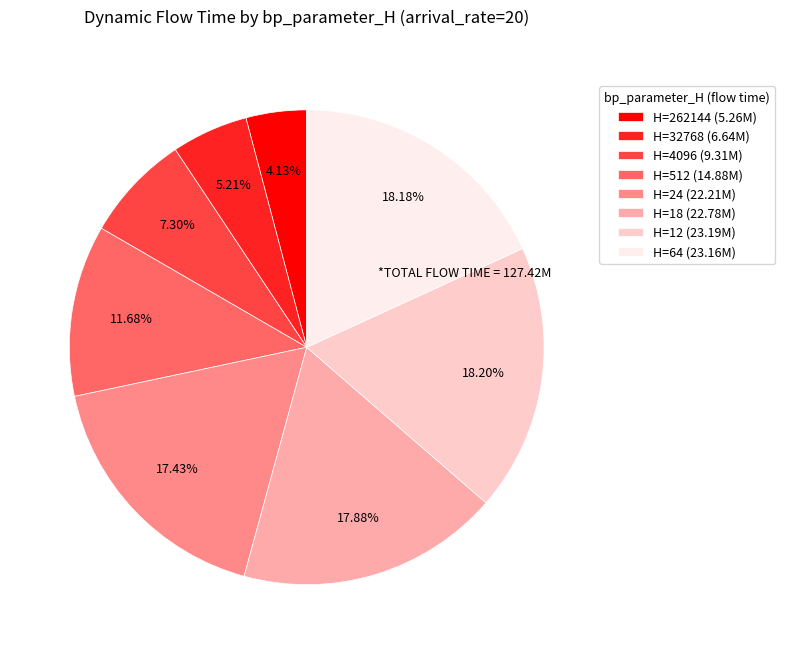

How many segments does this pie chart have?

8